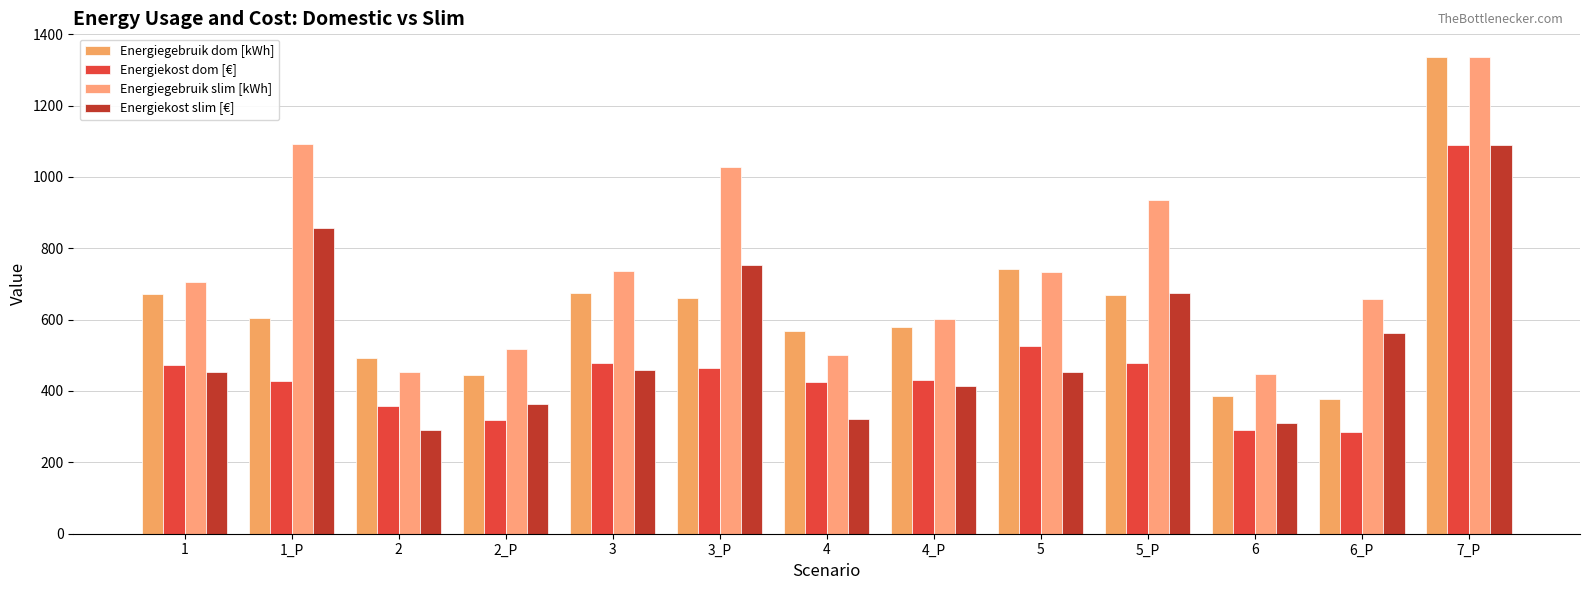

How many groups of bars are there?

13